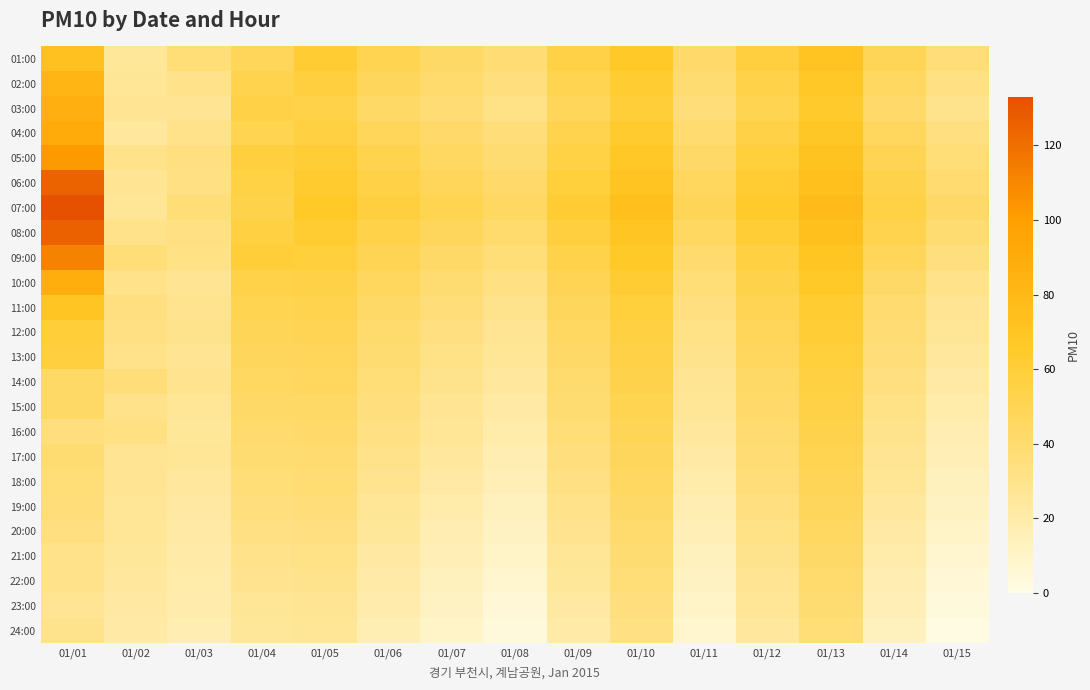

Which series has the widest spread of values?

07:00